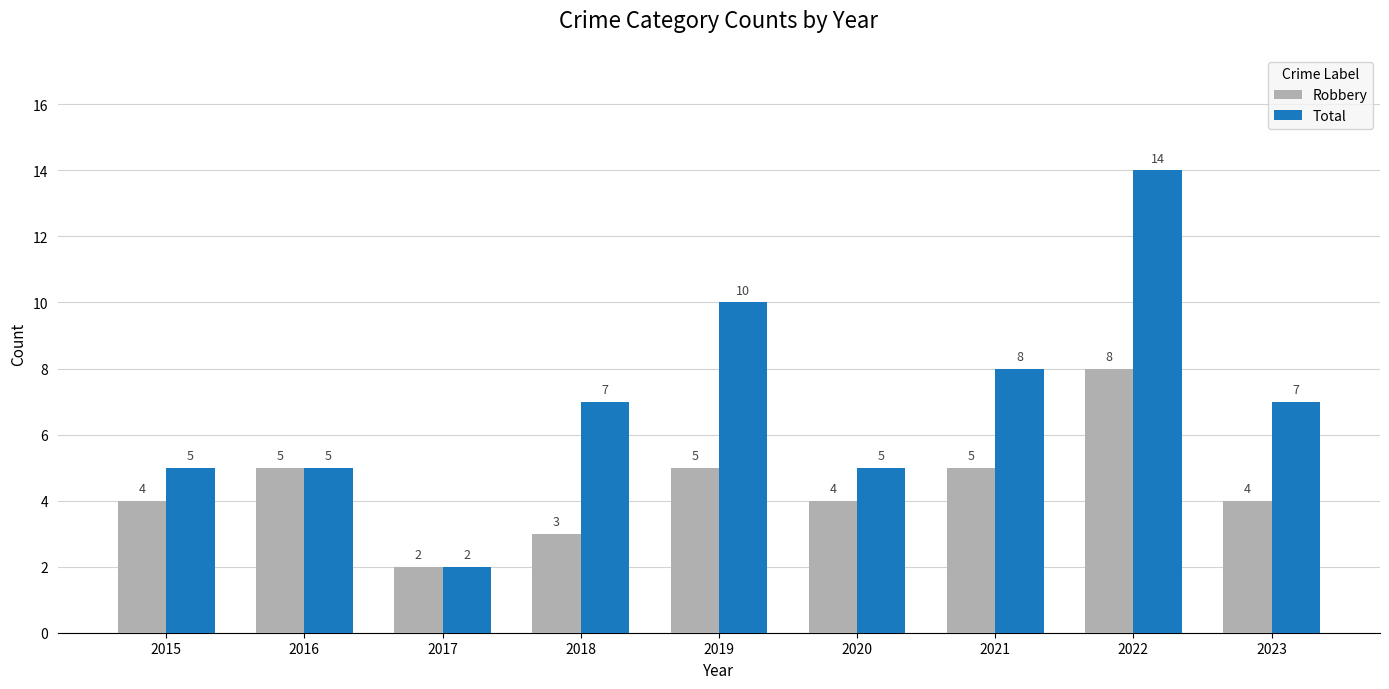

What is the approximate value of Robbery at 2019?

5